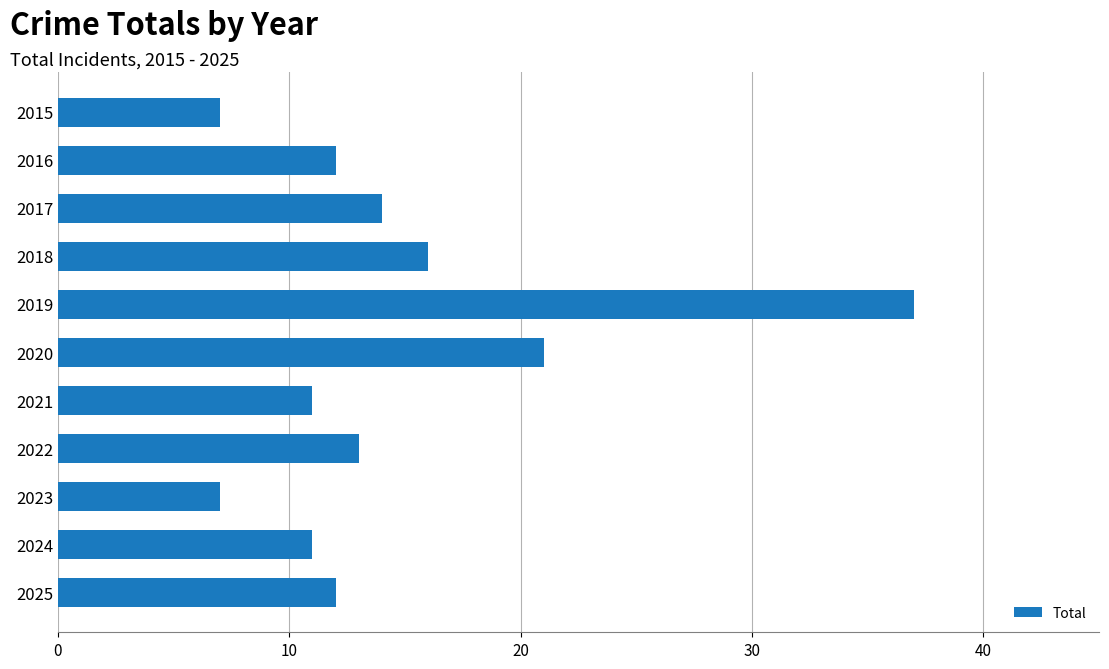

Does the chart contain any negative values?

No